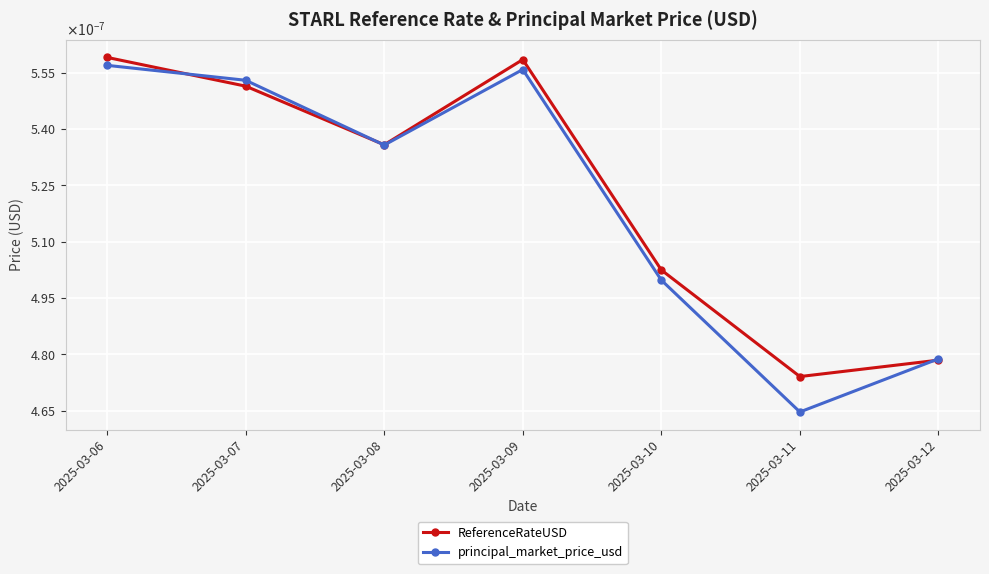

Is this an area chart (filled region under the line)?

No